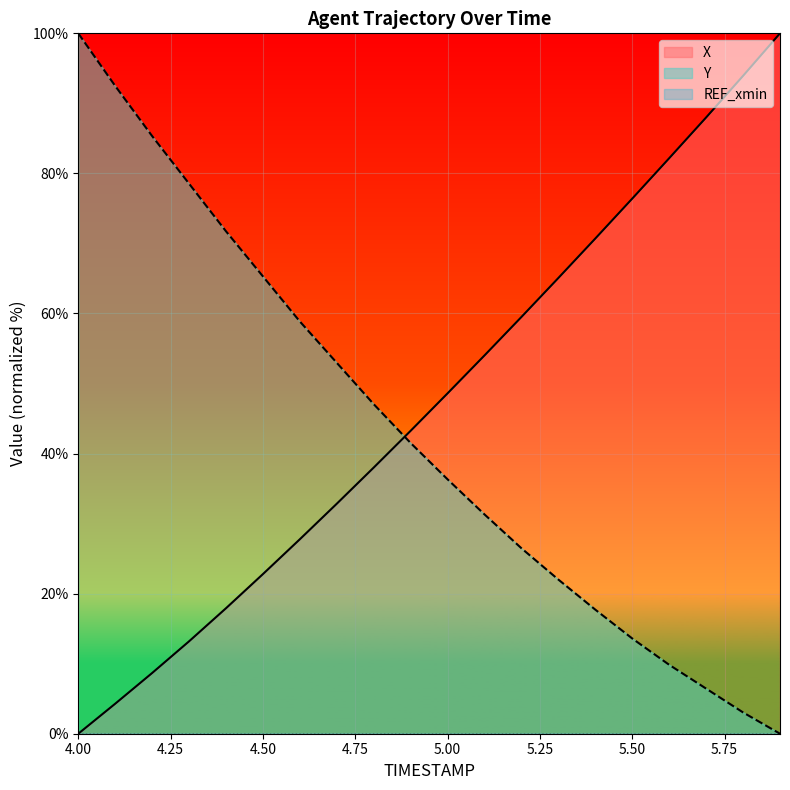

Rank the series by their average value, from highest to lowest.

X, Y